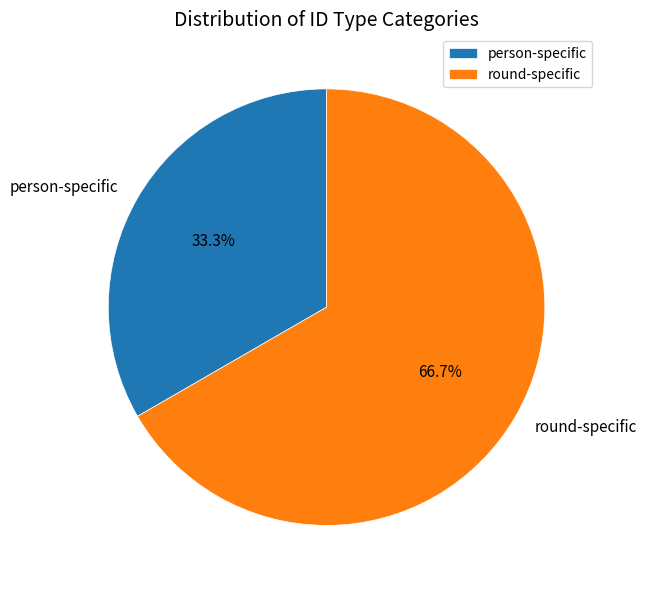

Rank the categories by value from lowest to highest.

person-specific, round-specific